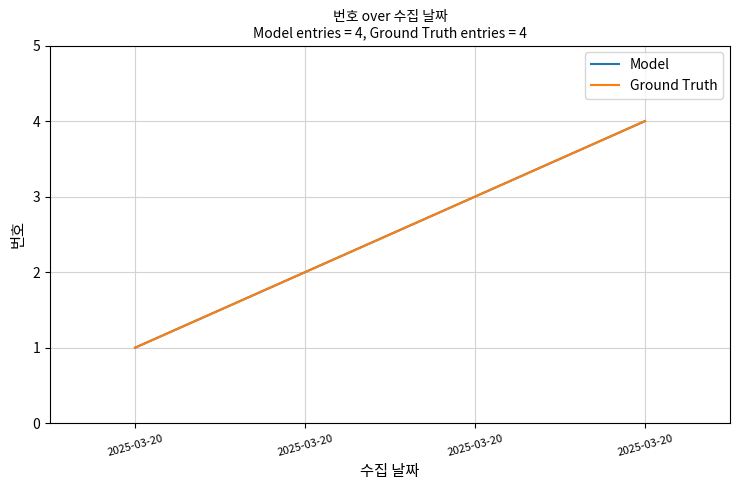

Does the chart have visible grid lines?

Yes